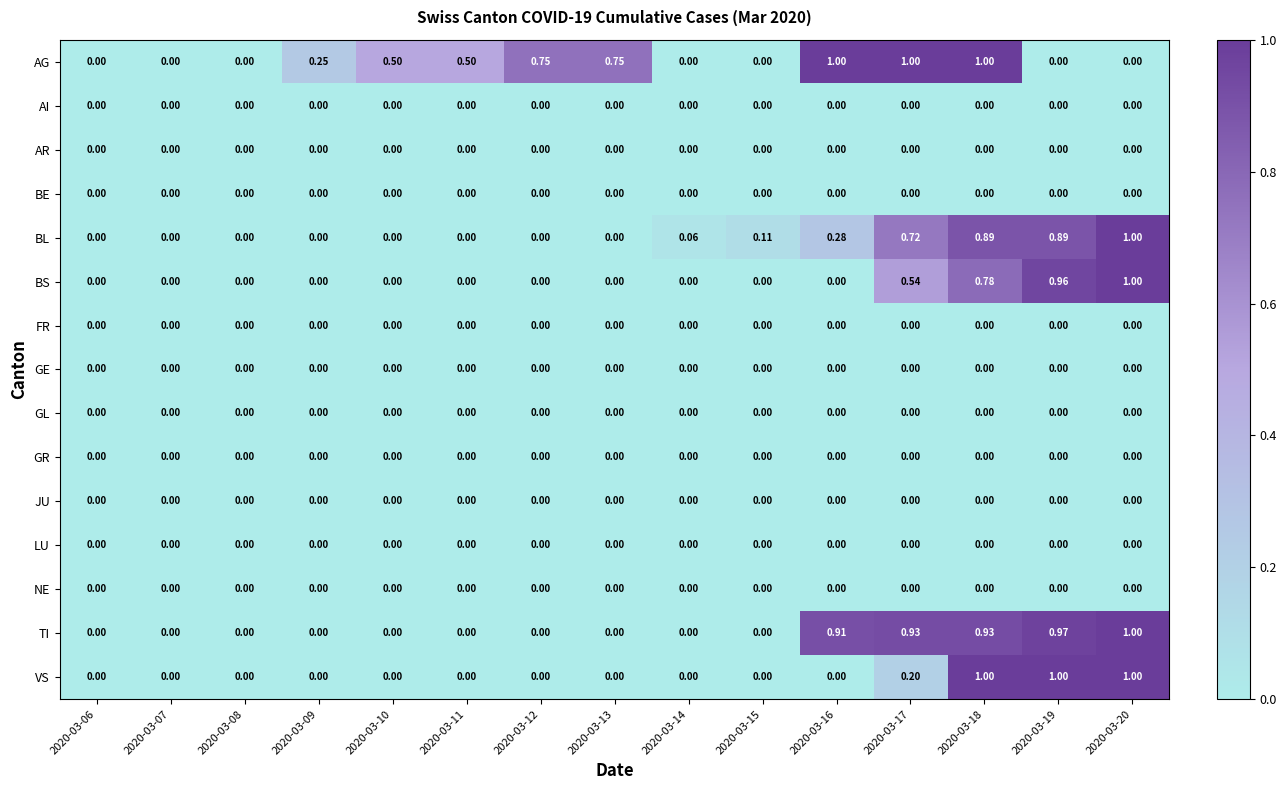

Between 2020-03-10 and 2020-03-14, which series saw the biggest shift?

AG